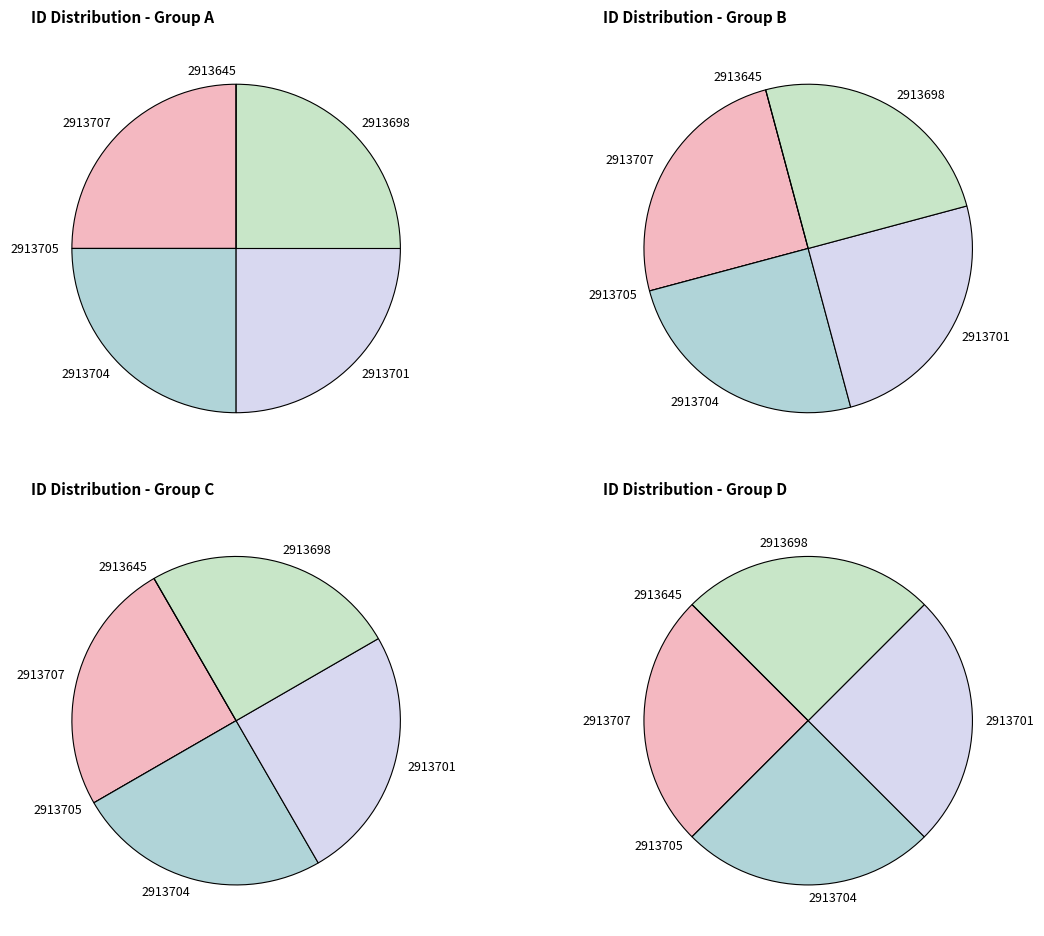

To the nearest percent, what is the difference between the 2913707 and 2913645 slice percentages?

25%